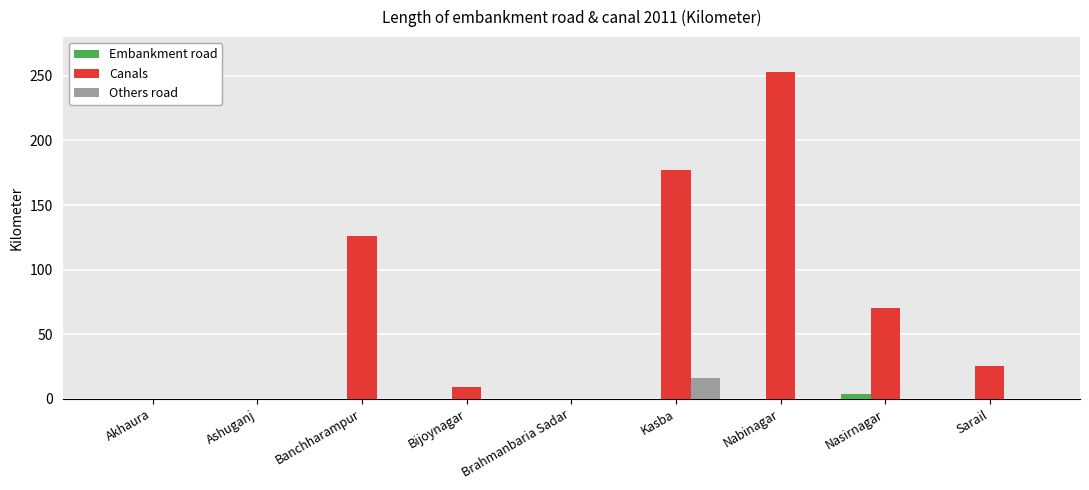

What is the total value across all series at Bijoynagar?

9.1